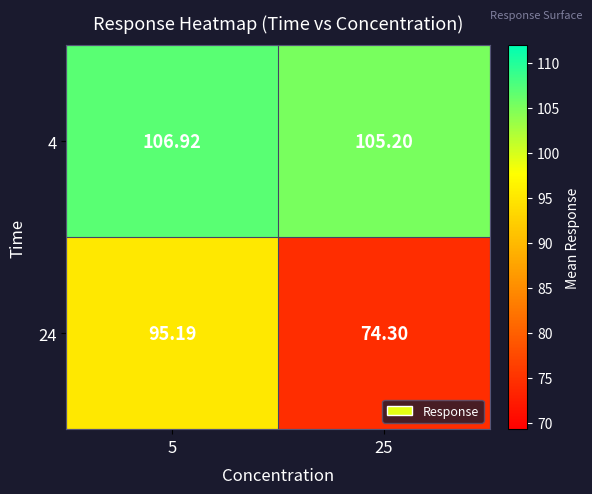

Is the value of 4 at 5 greater than the value of 24 at 25?

Yes